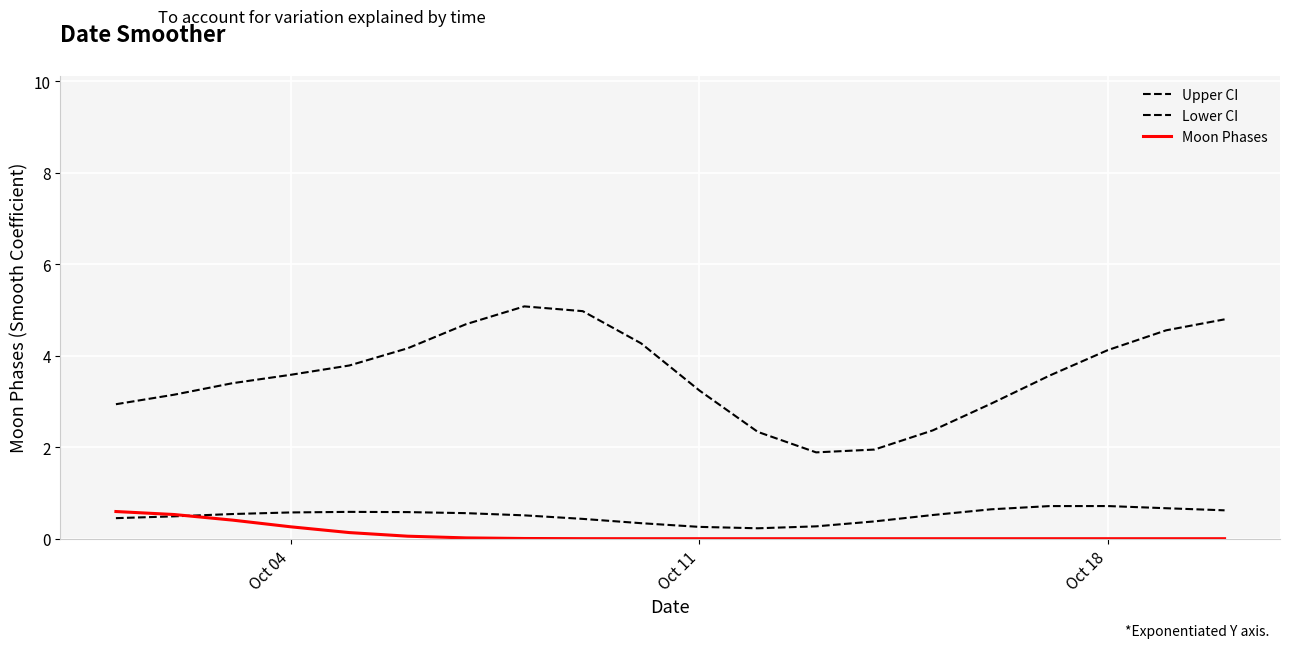

In Upper CI, how many points are higher than both neighbors (excluding endpoints)?

1